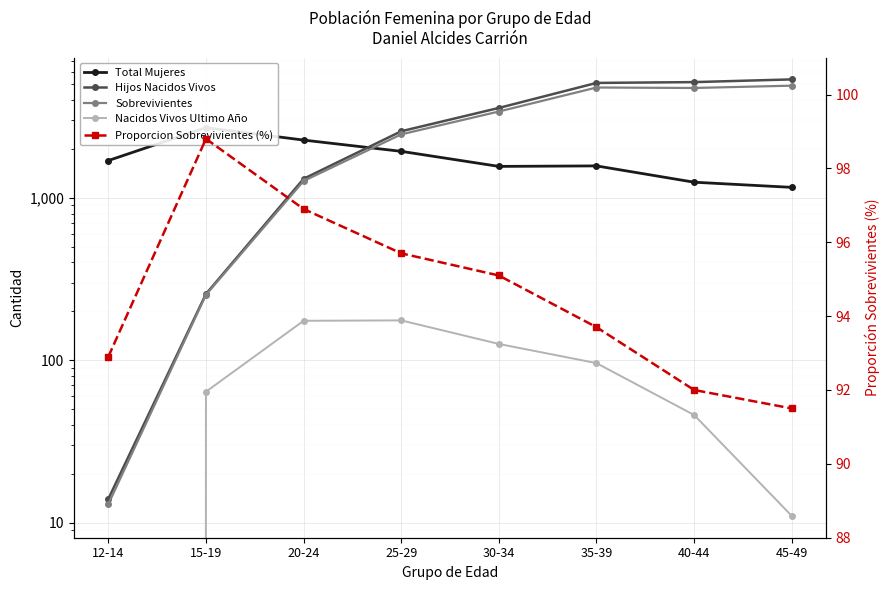

Rank the categories by Hijos Nacidos Vivos value from highest to lowest.

45-49, 40-44, 35-39, 30-34, 25-29, 20-24, 15-19, 12-14